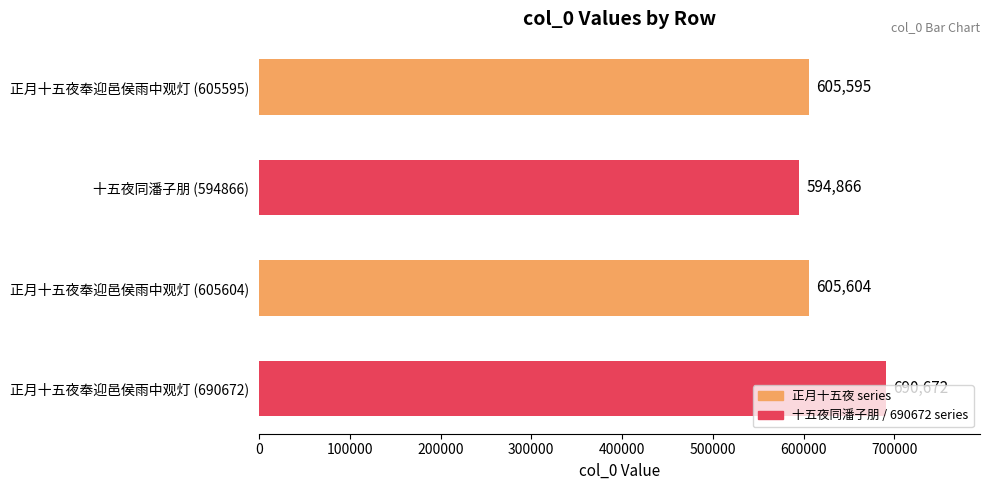

What is the average value?

624184